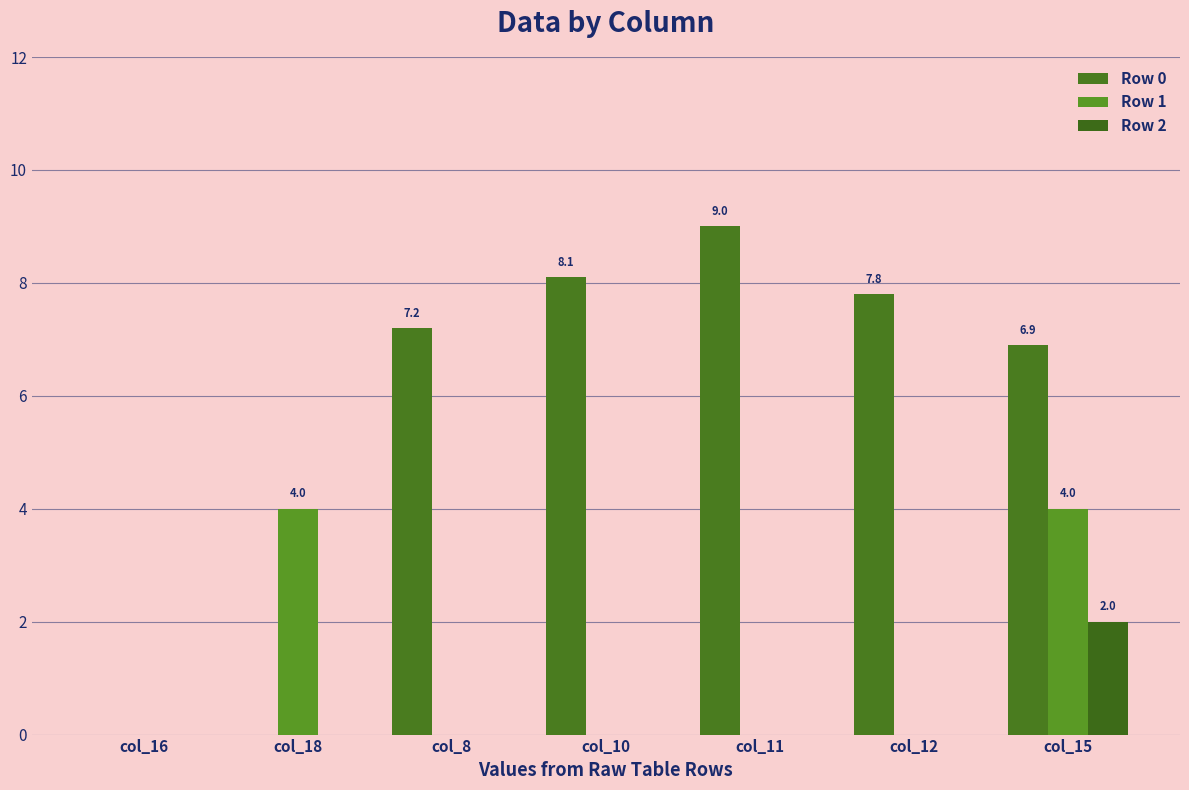

Reading left to right, list all the values displayed in this chart.

Row 0: col_16=0.0	col_18=0.0	col_8=7.2	col_10=8.1	col_11=9.0	col_12=7.8	col_15=6.9
Row 1: col_16=0.0	col_18=4.0	col_8=0.0	col_10=0.0	col_11=0.0	col_12=0.0	col_15=4.0
Row 2: col_16=0.0	col_18=0.0	col_8=0.0	col_10=0.0	col_11=0.0	col_12=0.0	col_15=2.0